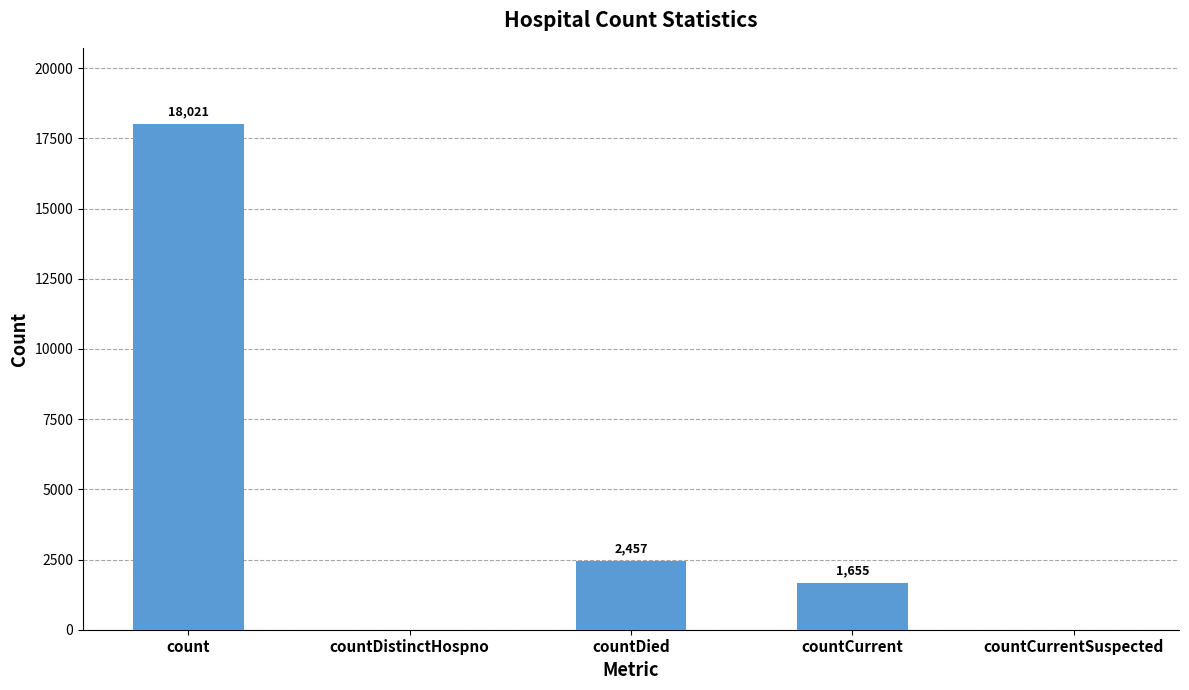

What is the greatest value displayed?

18021